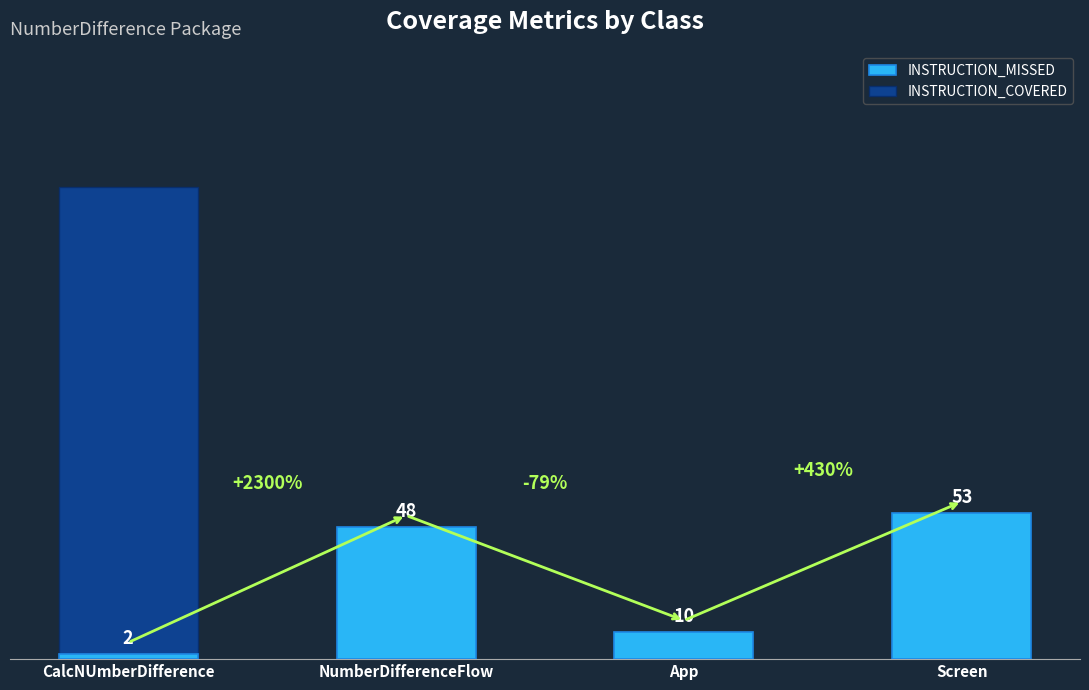

What is the average value of the INSTRUCTION_COVERED series?

43